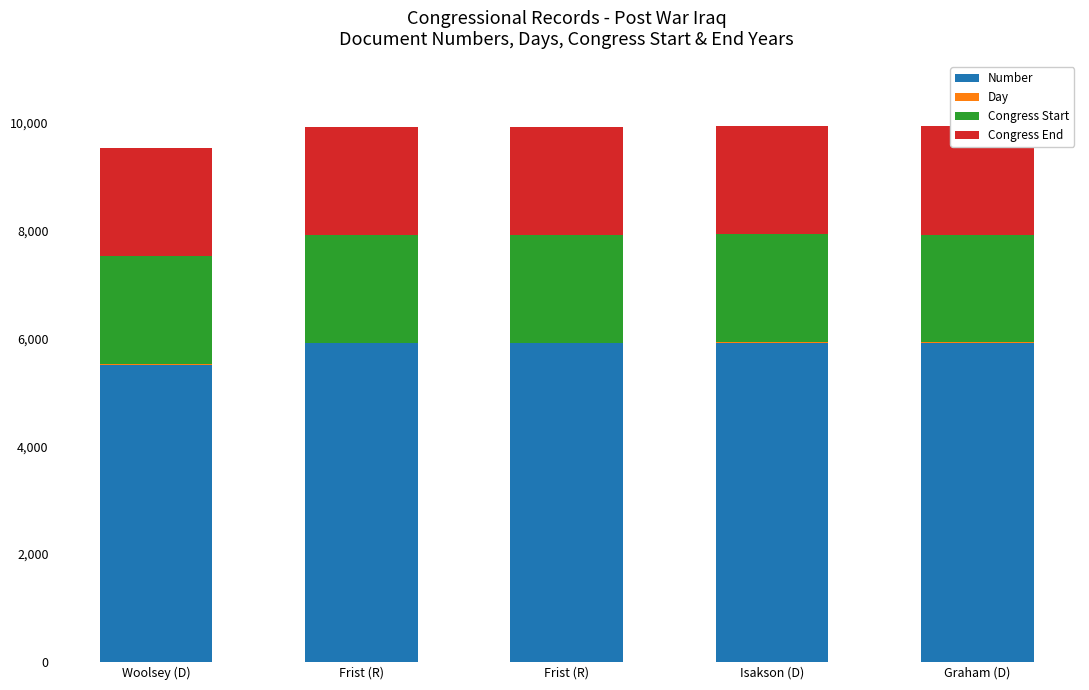

What is the difference between the maximum and minimum values in the Congress End series?

14